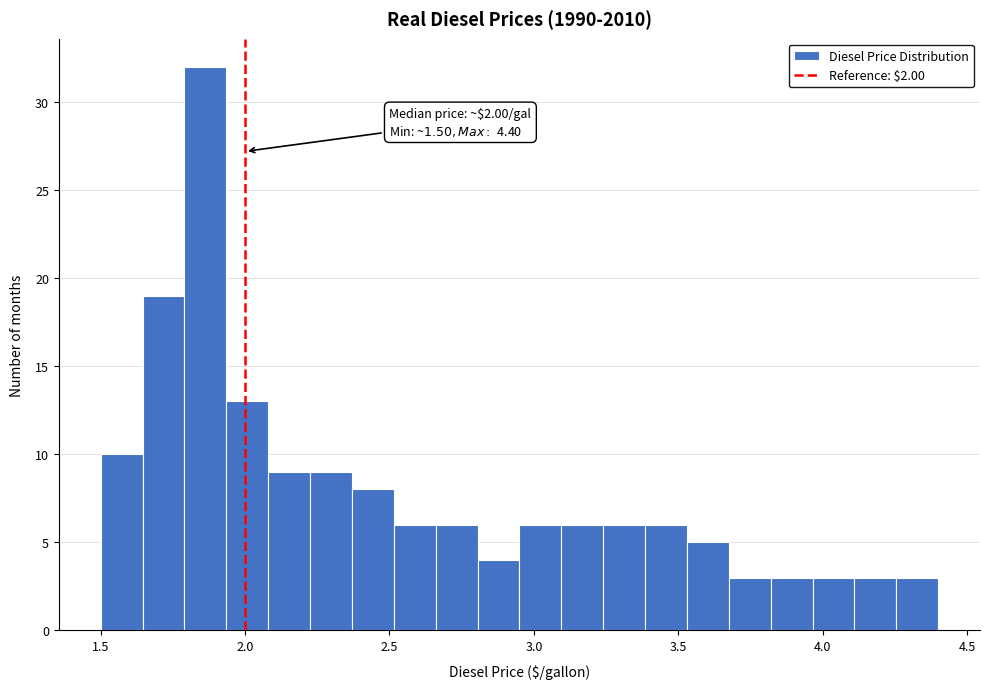

Read against the x-axis, roughly where is the centre of the tallest bar?

1.85